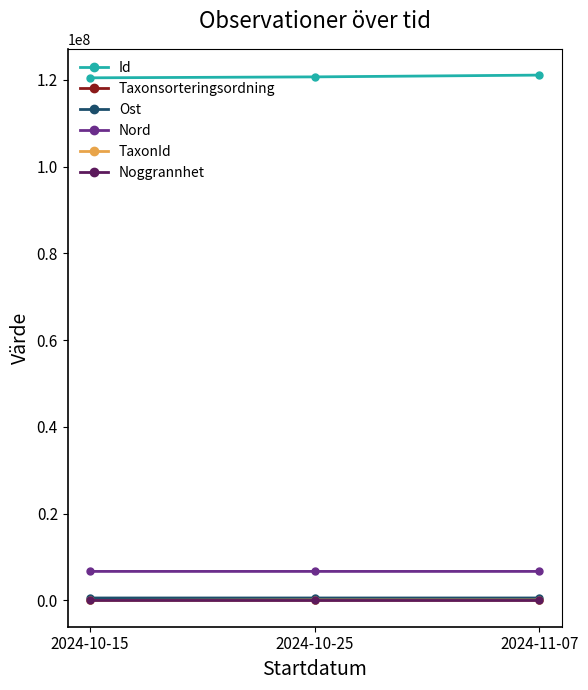

What is the greatest value displayed?

121068062